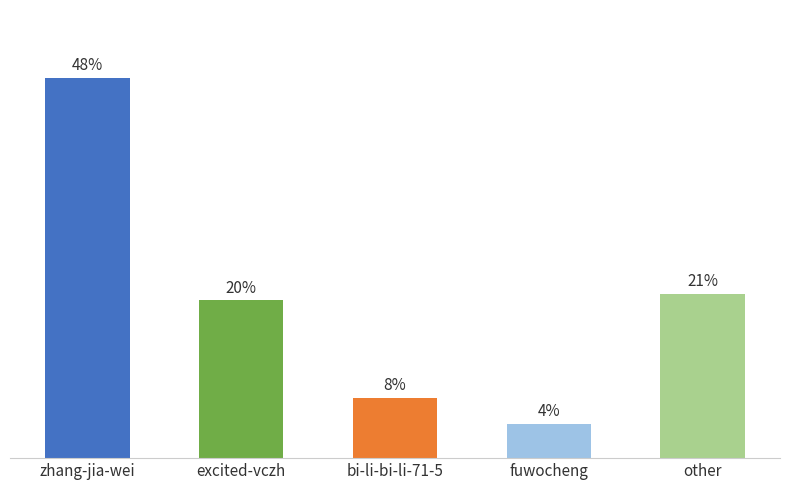

What value does the data have at bi-li-bi-li-71-5?

7.5